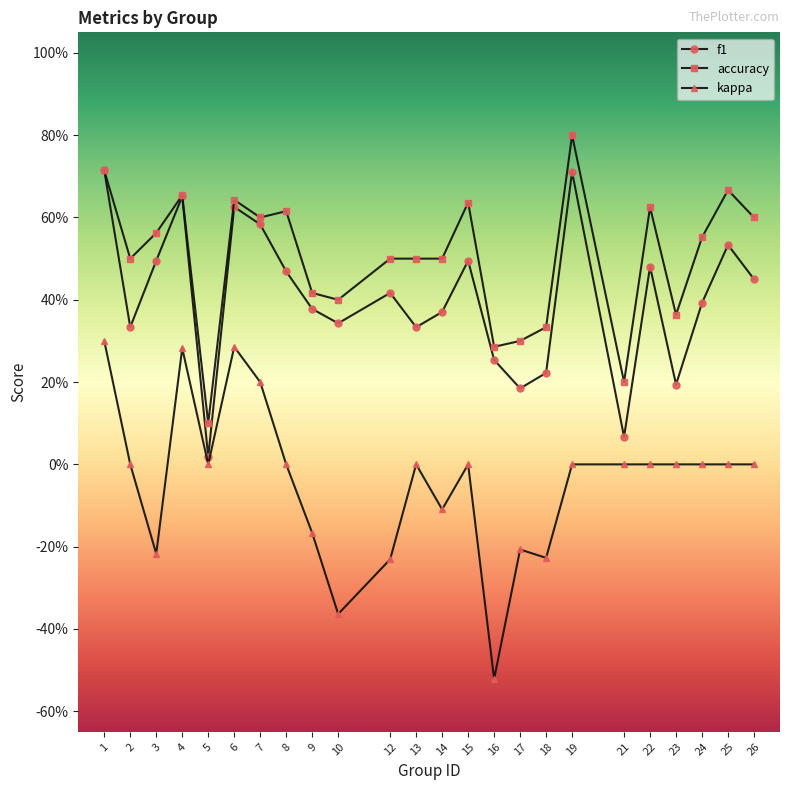

Does the chart have visible grid lines?

No